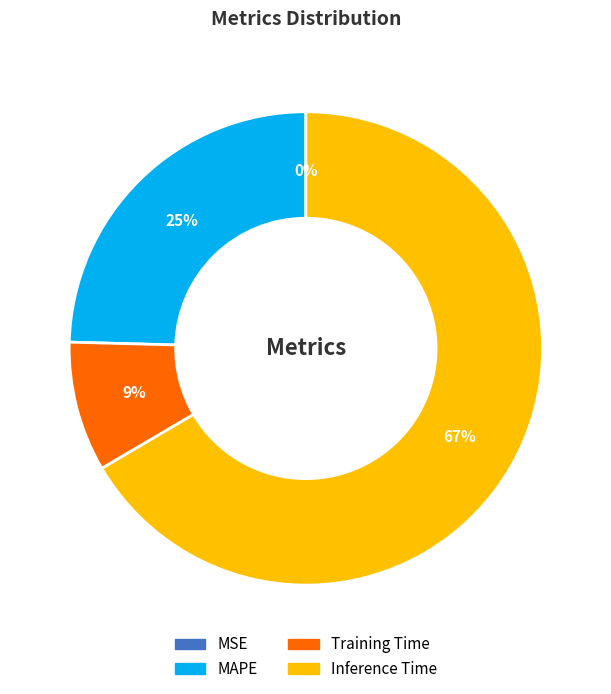

Is there any slice that represents more than half of the pie?

Yes